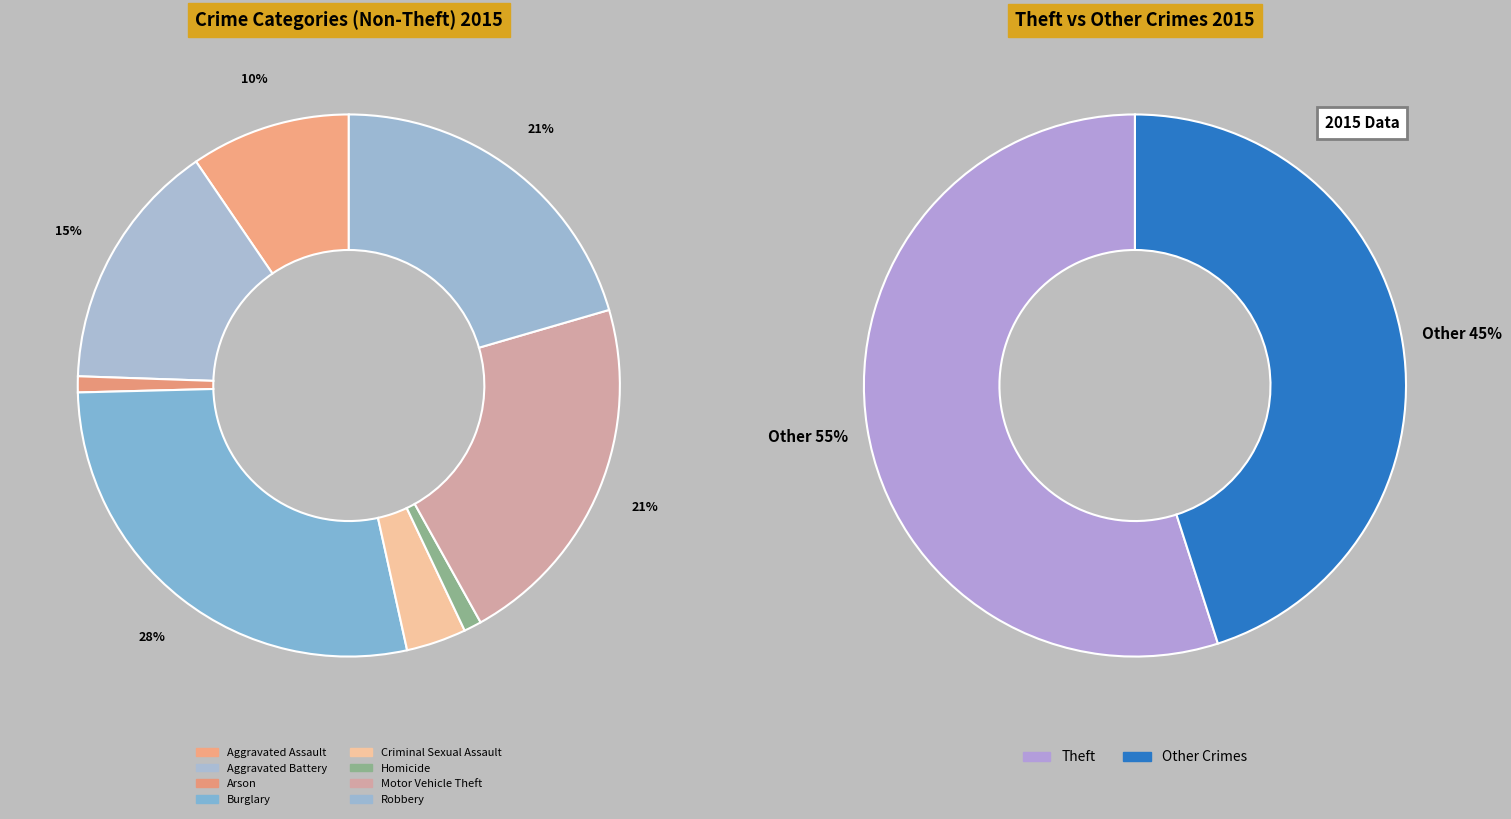

Rank the categories by value from lowest to highest.

Arson, Homicide, Criminal Sexual Assault, Aggravated Assault, Aggravated Battery, Robbery, Motor Vehicle Theft, Burglary, Theft